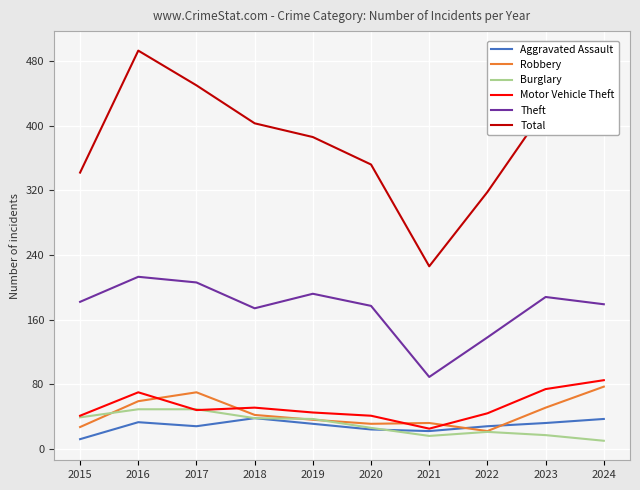

What is the difference between the Robbery values at 2024 and 2019?

41